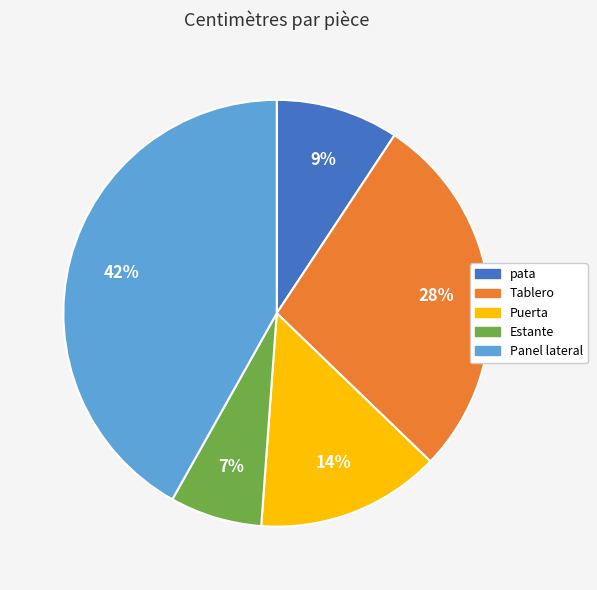

To the nearest percent, what portion does Estante represent?

7%